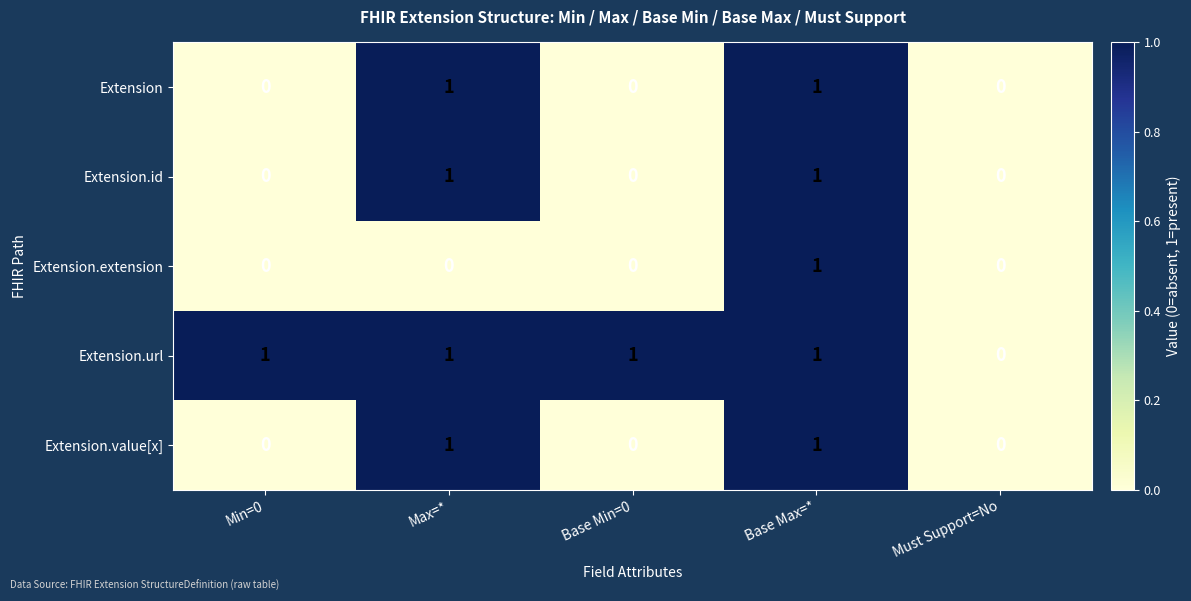

Reading right to left, what are all the values shown in this chart?

Extension: Must Support=No=0	Base Max=*=1	Base Min=0=0	Max=*=1	Min=0=0
Extension.id: Must Support=No=0	Base Max=*=1	Base Min=0=0	Max=*=1	Min=0=0
Extension.extension: Must Support=No=0	Base Max=*=1	Base Min=0=0	Max=*=0	Min=0=0
Extension.url: Must Support=No=0	Base Max=*=1	Base Min=0=1	Max=*=1	Min=0=1
Extension.value[x]: Must Support=No=0	Base Max=*=1	Base Min=0=0	Max=*=1	Min=0=0